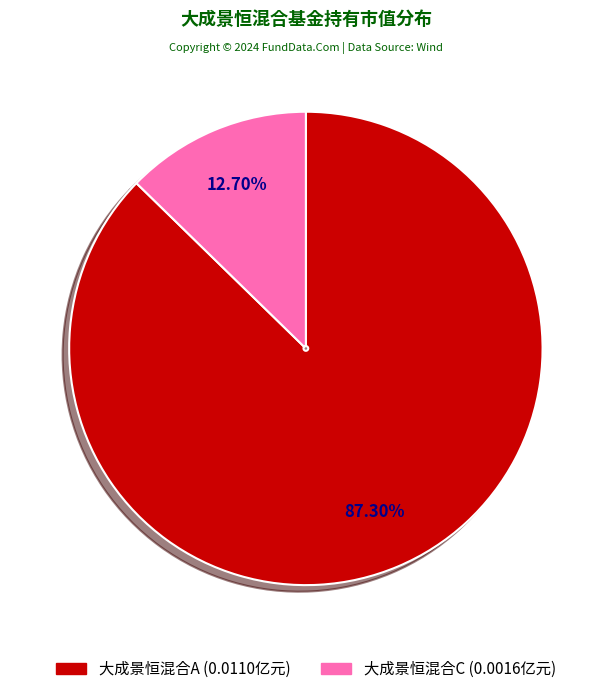

To the nearest percent, what is the difference between the 大成景恒混合C and 大成景恒混合A slice percentages?

75%